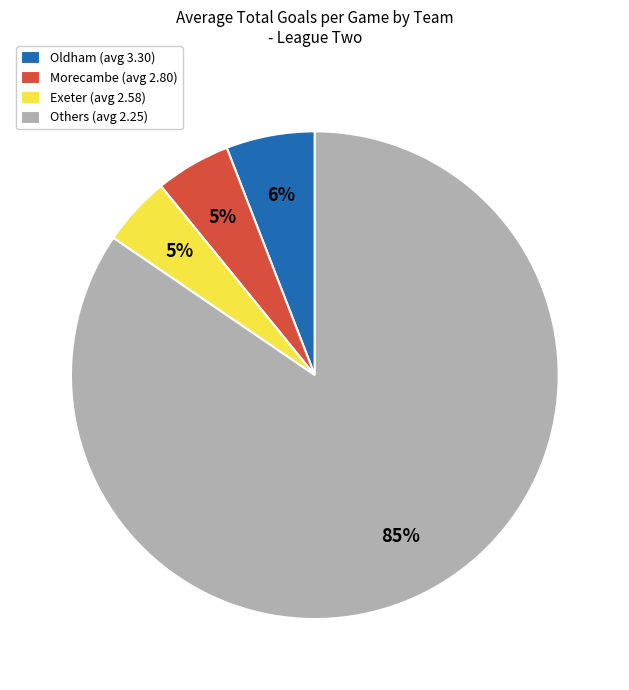

How many segments does this pie chart have?

4